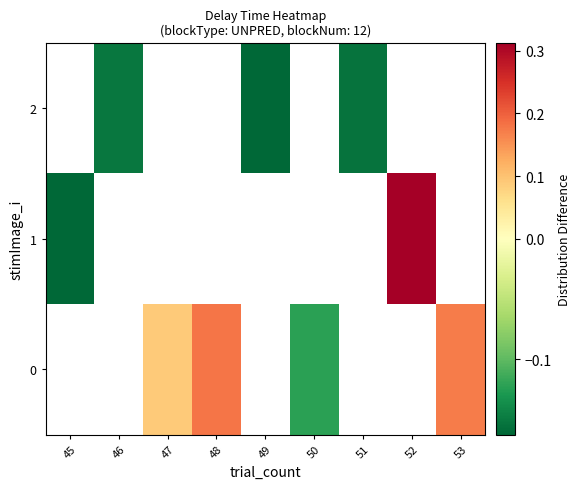

Is the value of row_1 at 46 greater than the value of row_0 at 46?

No